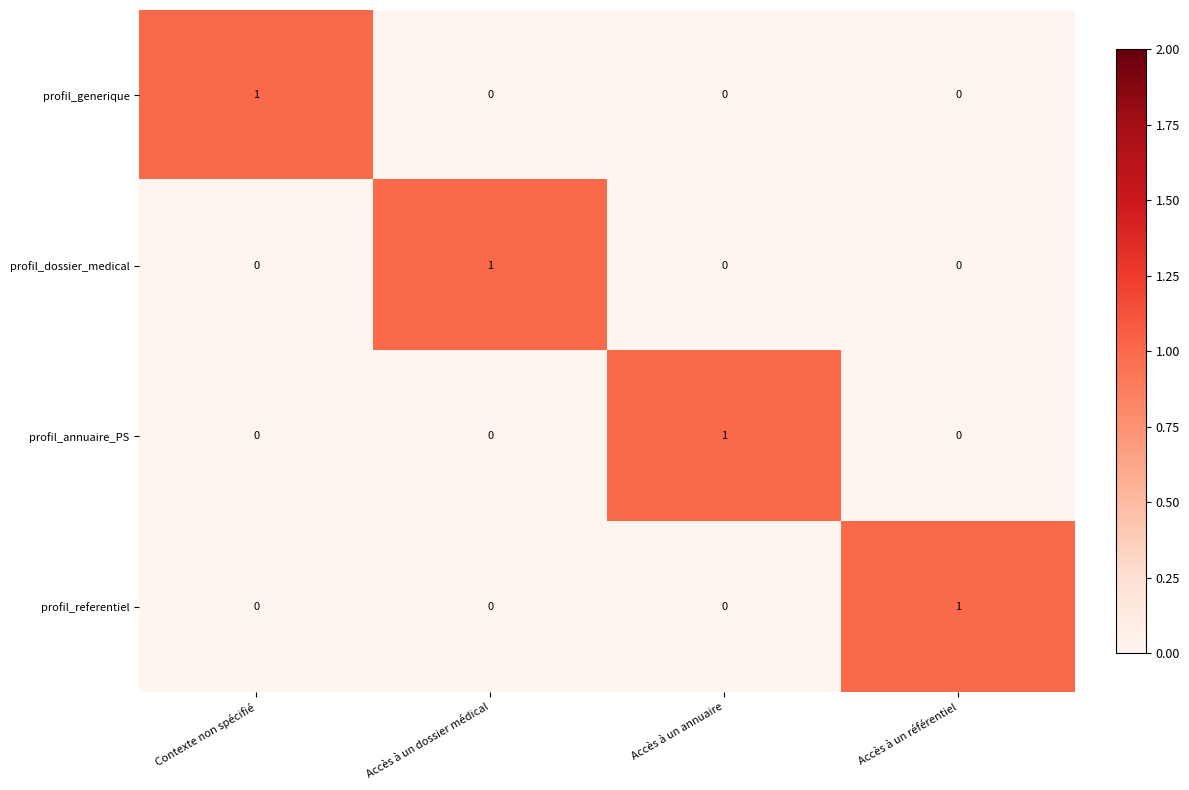

Reading left to right, list all the values displayed in this chart.

profil_generique: 1	0	0	0
profil_dossier_medical: 0	1	0	0
profil_annuaire_PS: 0	0	1	0
profil_referentiel: 0	0	0	1